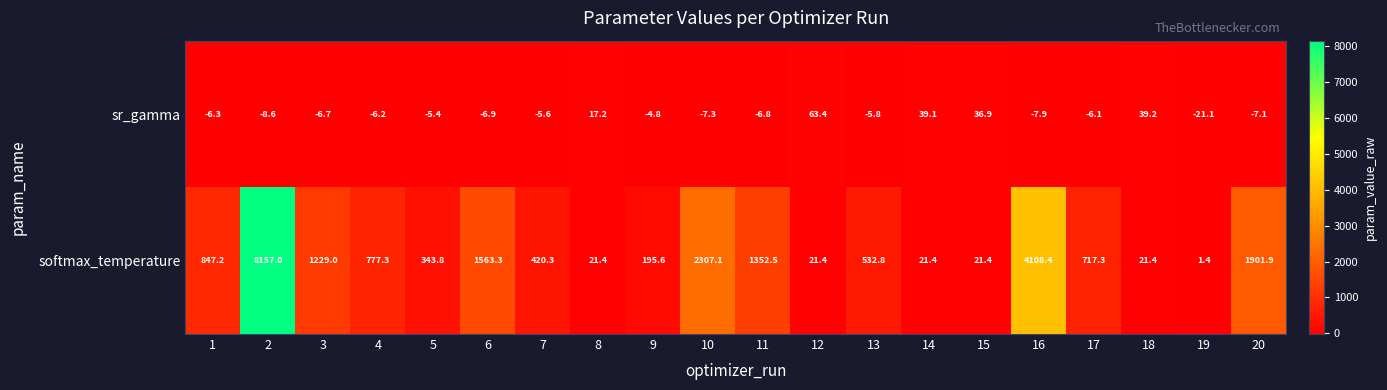

What is the sum of all softmax_temperature values?

24561.9